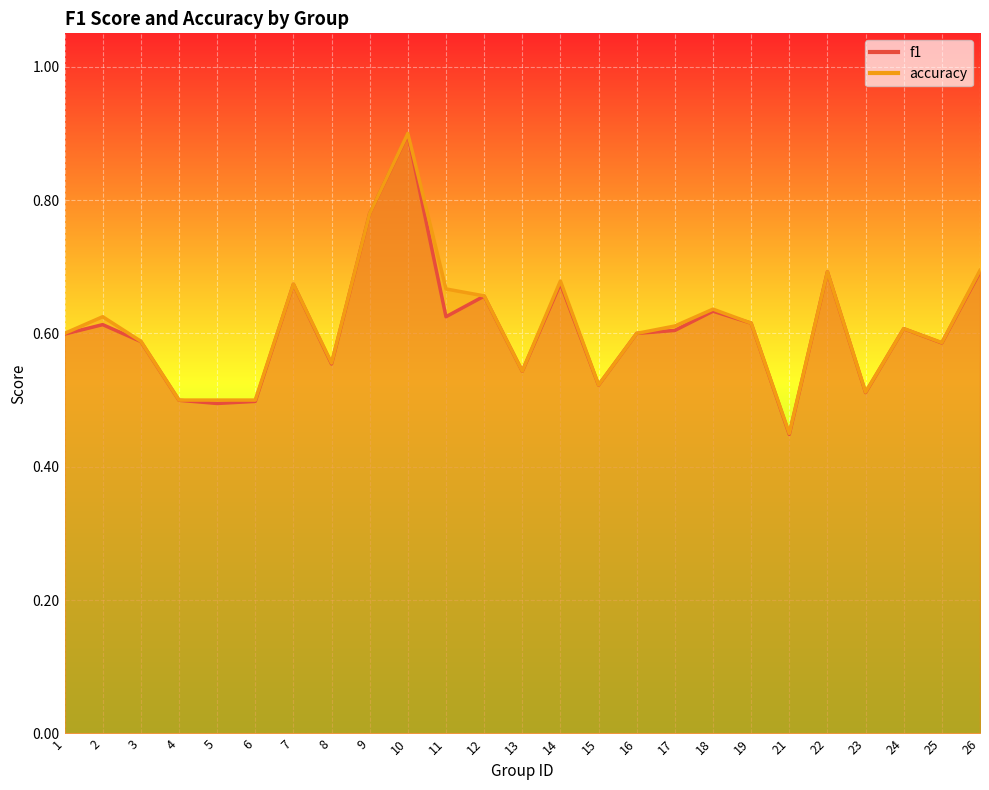

Is the value of accuracy at 19 greater than the value of f1 at 4?

Yes